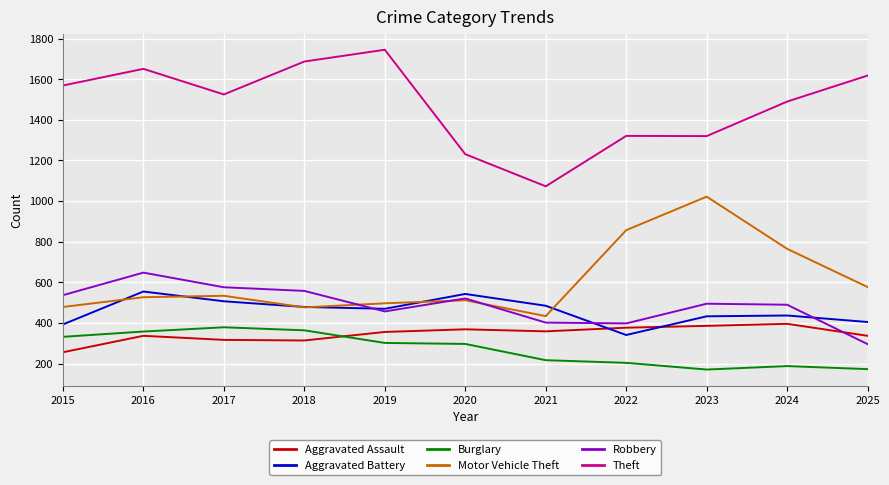

Which series has the widest spread of values?

Theft